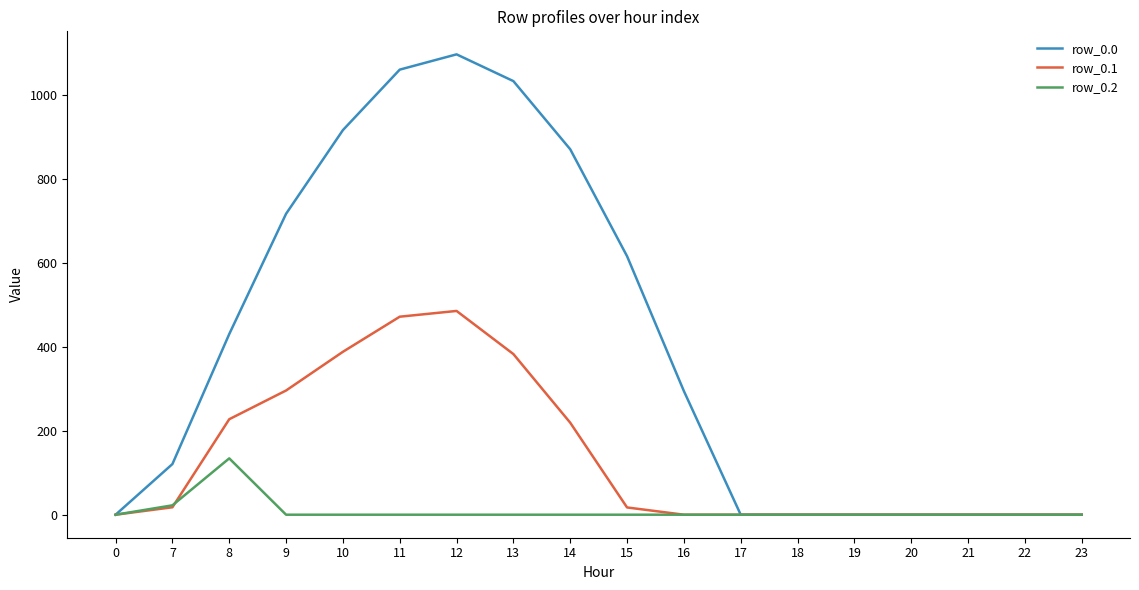

What is the difference between the maximum and minimum values in the row_0.1 series?

485.4